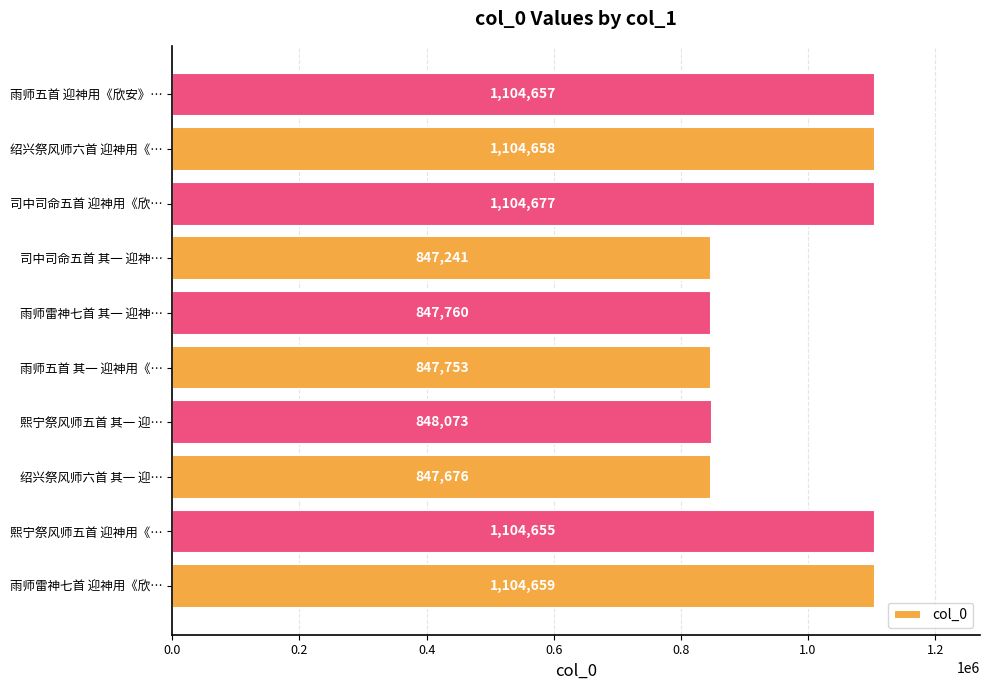

What is the greatest value displayed?

1104677